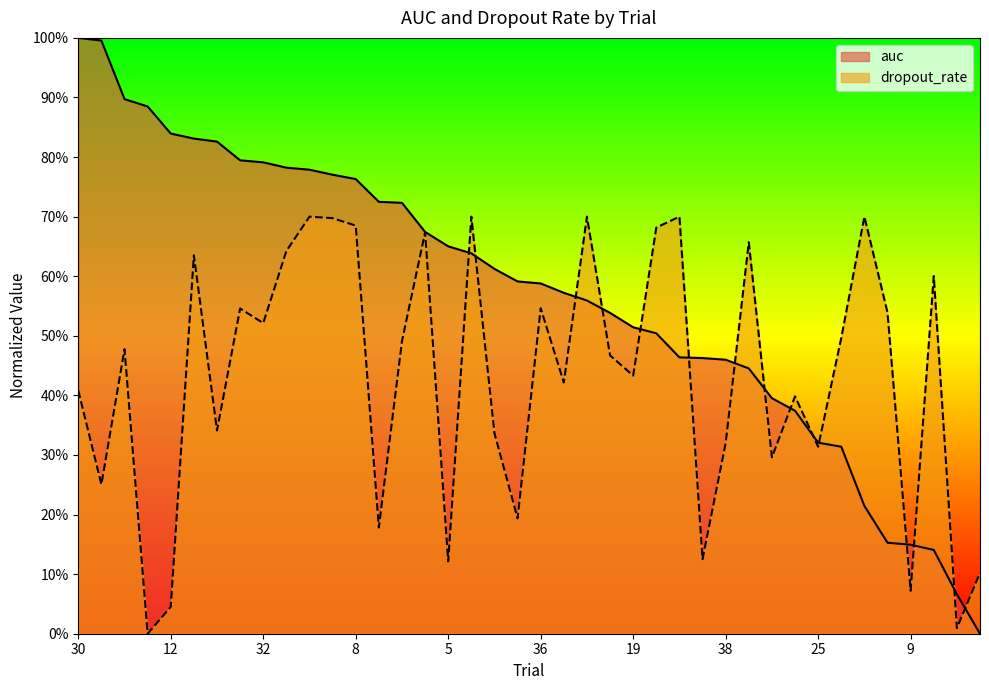

Reading right to left, list all the values displayed in this chart.

auc: 0.0	0.1	0.1	0.1	0.2	0.2	0.3	0.3	0.4	0.4	0.4	0.5	0.5	0.5	0.5	0.5	0.5	0.6	0.6	0.6	0.6	0.6	0.6	0.7	0.7	0.7	0.7	0.8	0.8	0.8	0.8	0.8	0.8	0.8	0.8	0.8	0.9	0.9	1.0	1.0
dropout_rate: 0.1	0.0	0.6	0.1	0.5	0.7	0.5	0.3	0.4	0.3	0.7	0.3	0.1	0.7	0.7	0.4	0.5	0.7	0.4	0.5	0.2	0.3	0.7	0.1	0.7	0.5	0.2	0.7	0.7	0.7	0.6	0.5	0.5	0.3	0.6	0.0	0.0	0.5	0.3	0.4